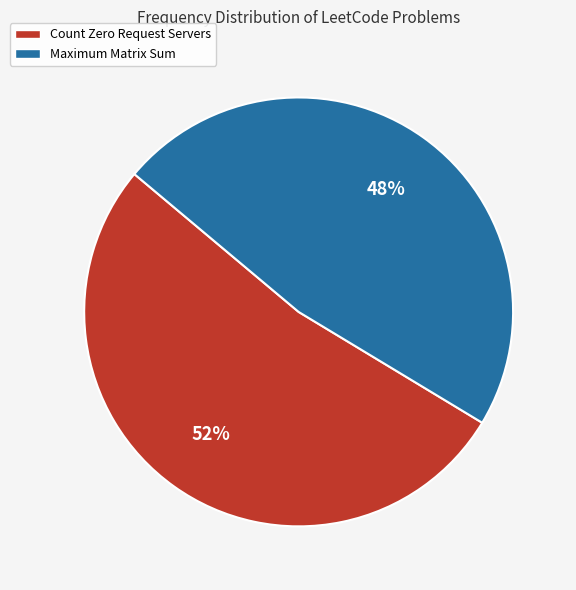

Approximately how many times larger is the value at Maximum Matrix Sum compared to Count Zero Request Servers?

0.9